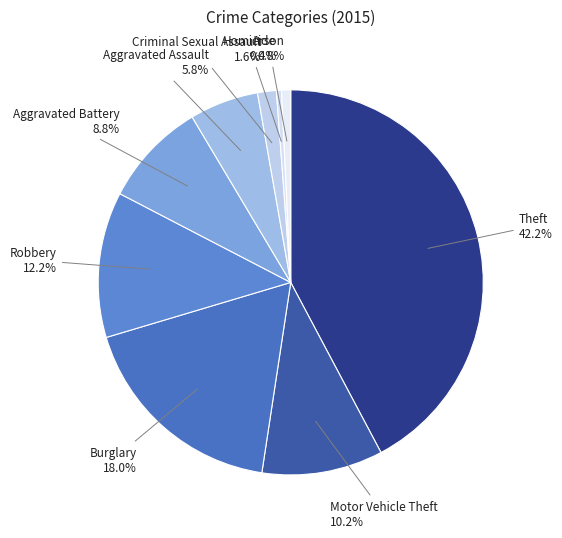

How many slices are in this pie chart?

9